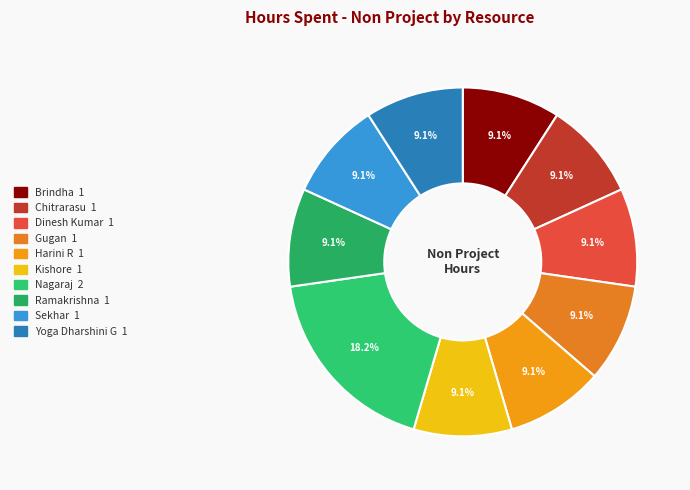

Combined, do Harini R and Ramakrishna account for over 50%?

No